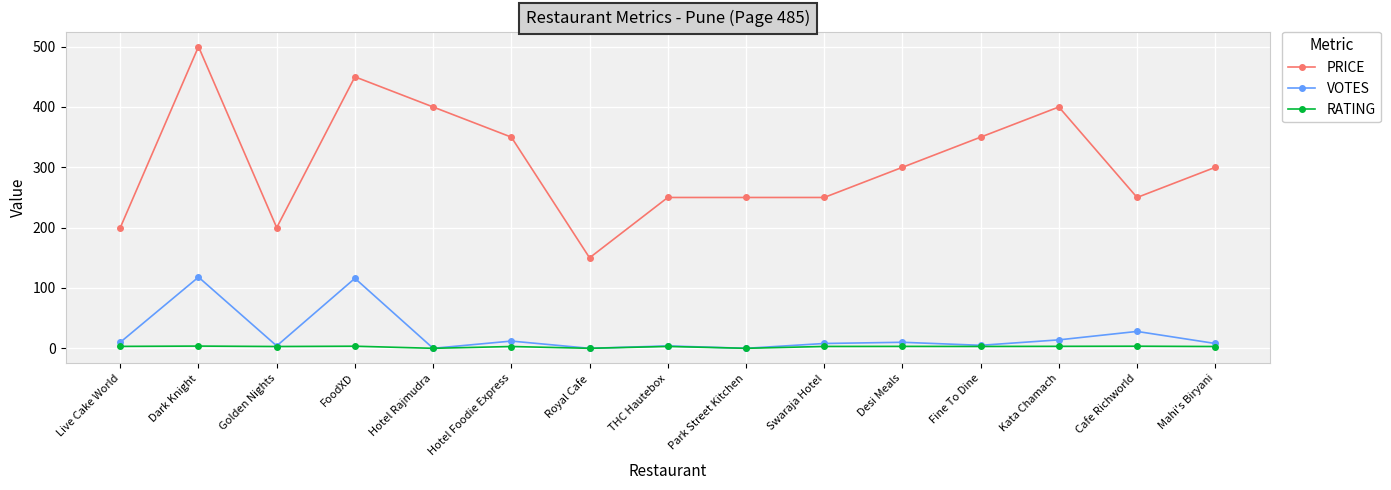

What is the maximum value shown in the chart?

500.0